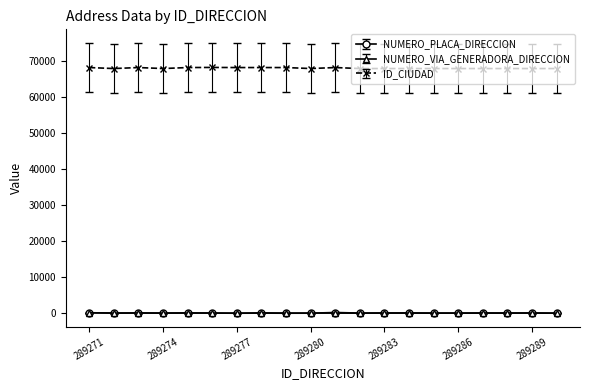

At how many categories does at least one series exceed 2259?

20